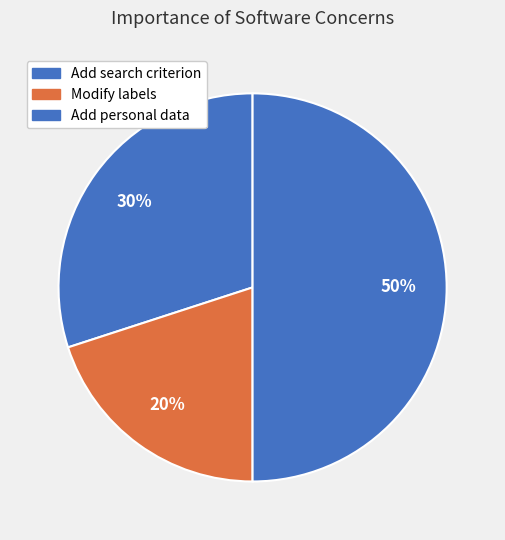

To the nearest percent, what is the average slice percentage?

33%